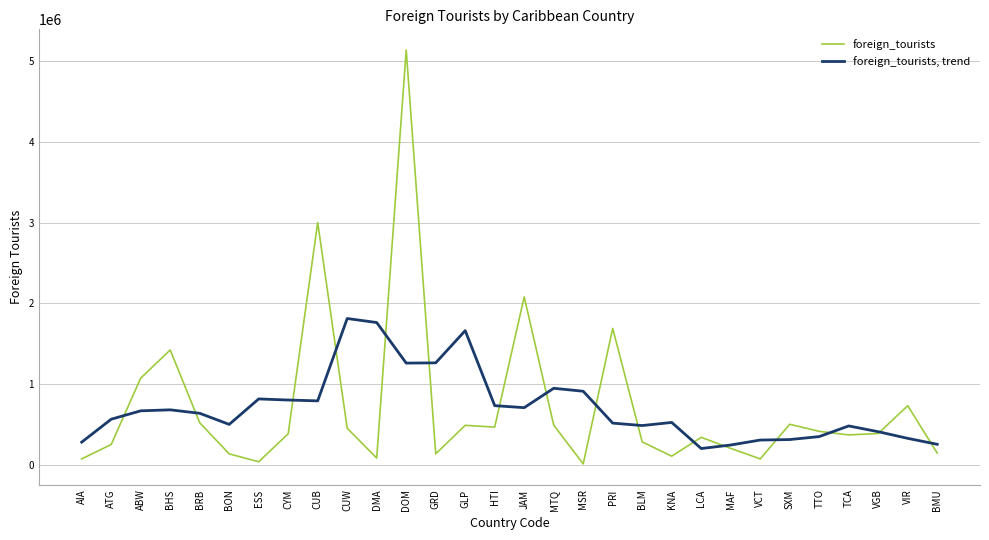

What is the average value of the foreign_tourists, trend series?

705591.6